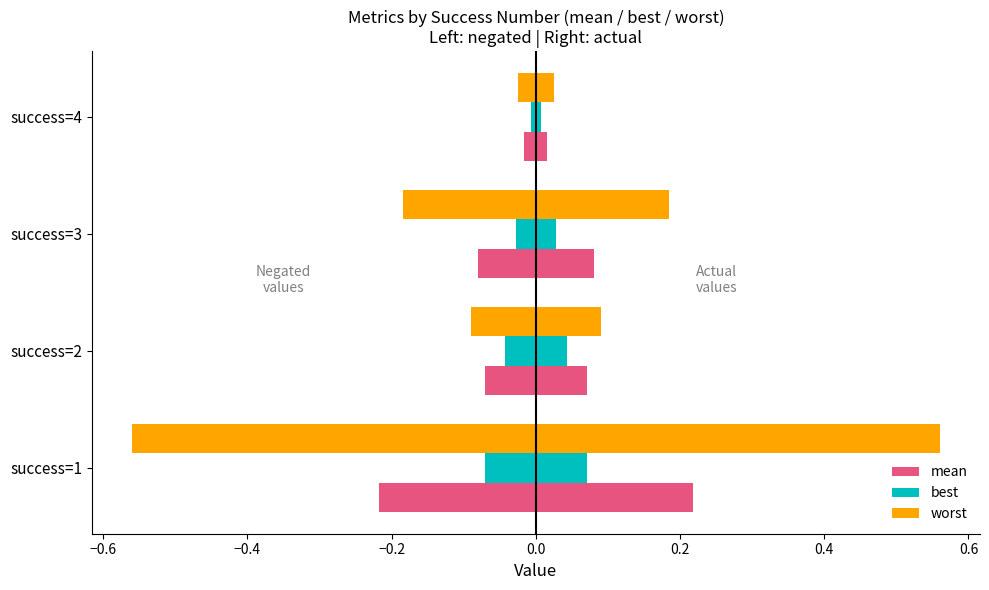

The value of best (right) at success=3 is 0.0. True or false?

False